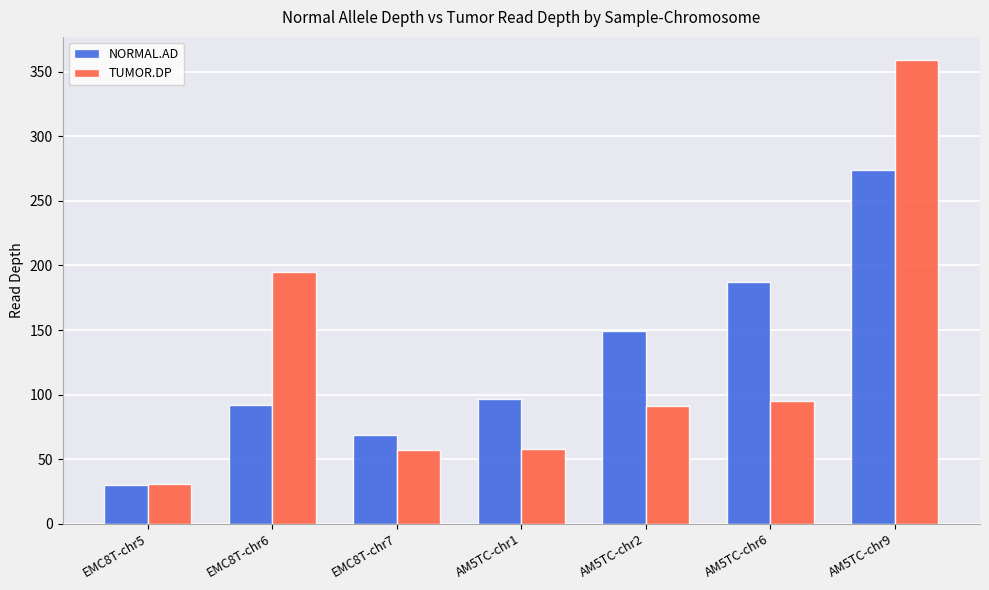

Which series has the widest spread of values?

TUMOR.DP